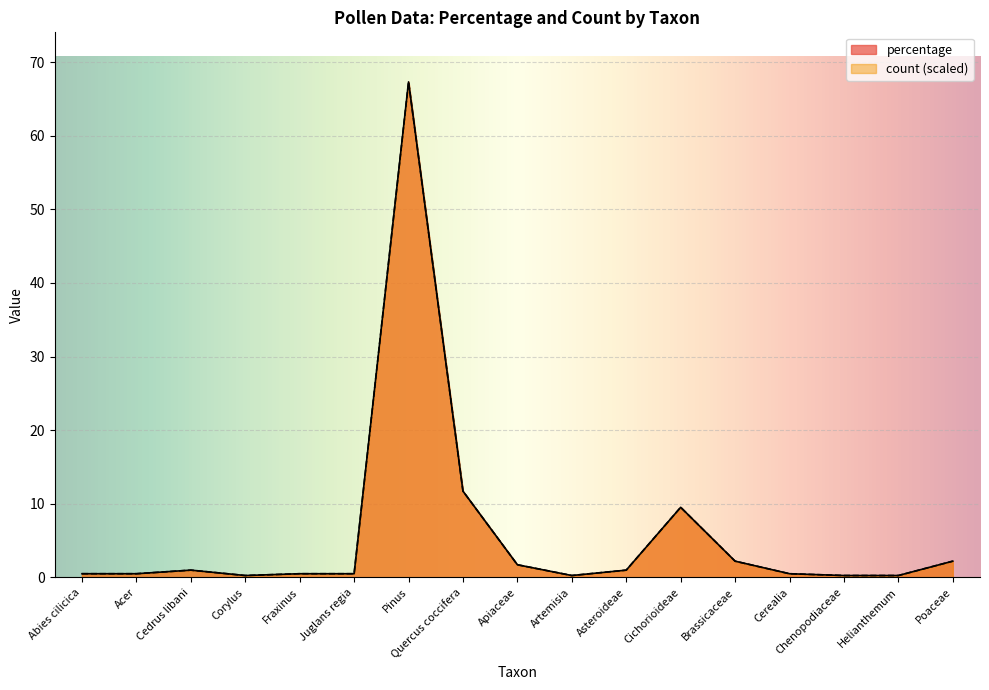

The percentage series shows 5.9 at Cichorioideae. True or false?

False